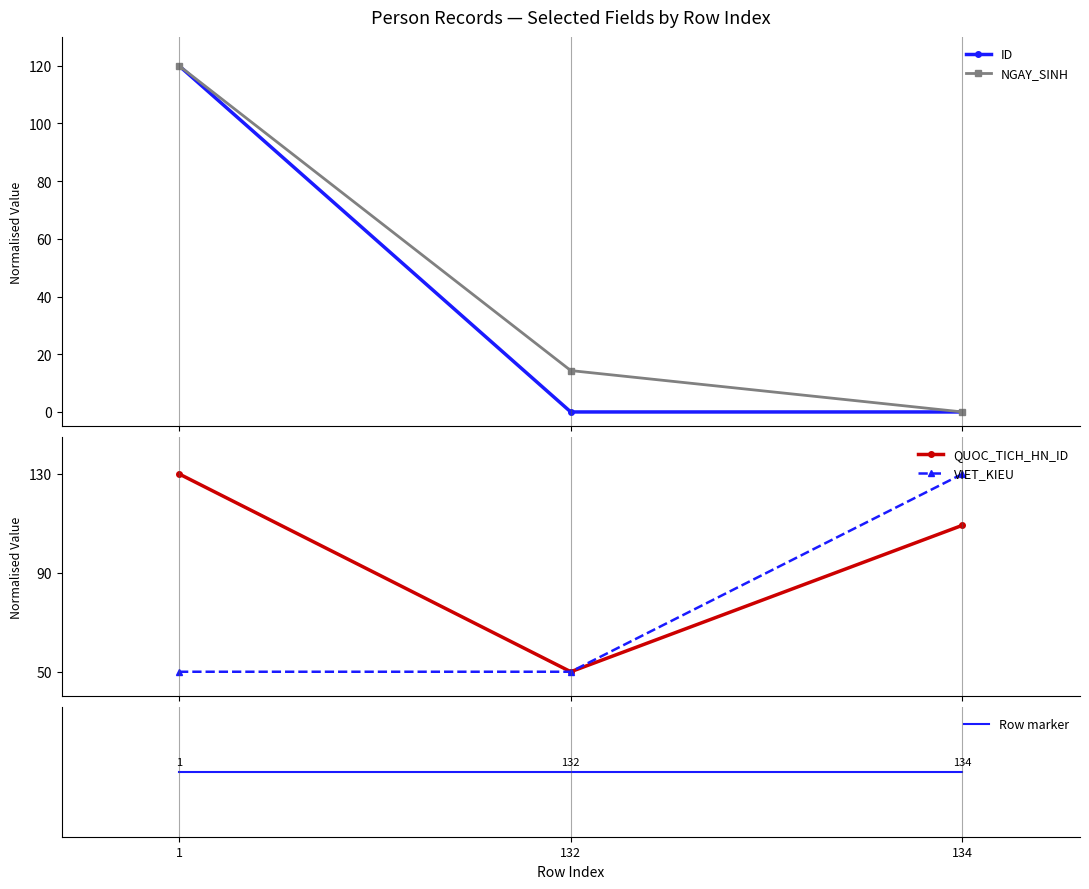

Reading left to right, extract all data points from this chart.

ID: 1=120.0	132=0.0	134=0.0
NGAY_SINH: 1=120.0	132=14.3	134=0.0
QUOC_TICH_HN_ID: 1=130.0	132=50.0	134=109.2
VIET_KIEU: 1=50.0	132=50.0	134=130.0
Row marker: 1=0.0	132=0.0	134=0.0